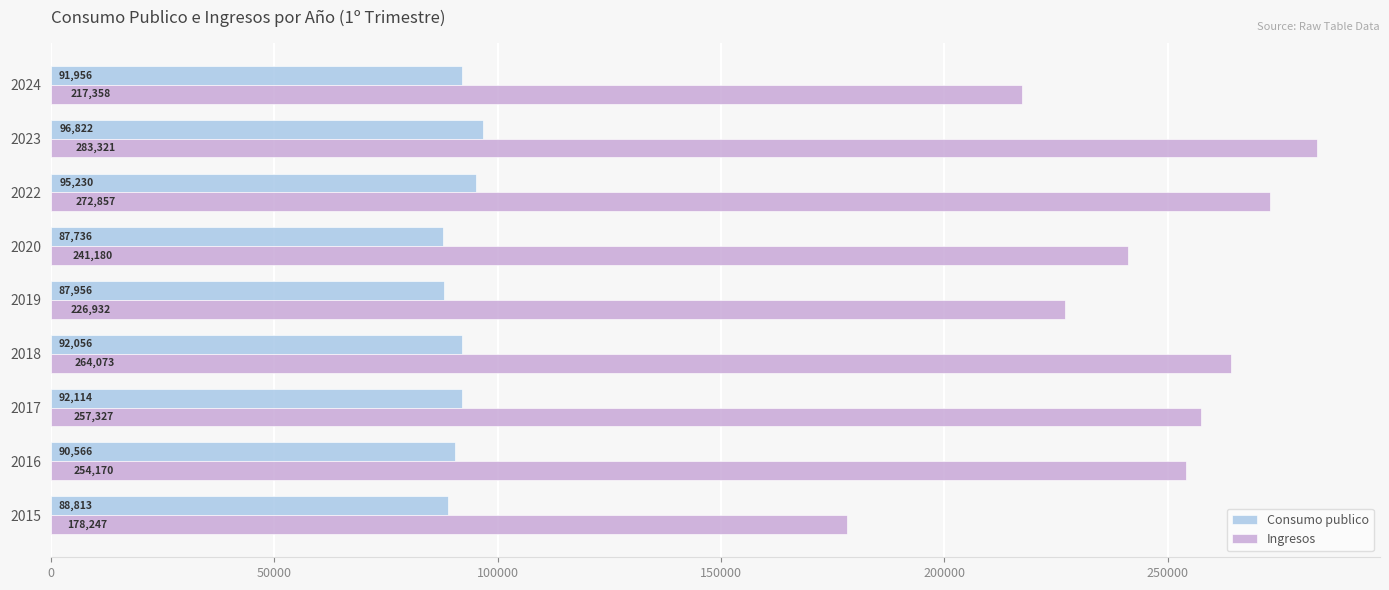

The Ingresos series shows 178247.0 at 2015. True or false?

True